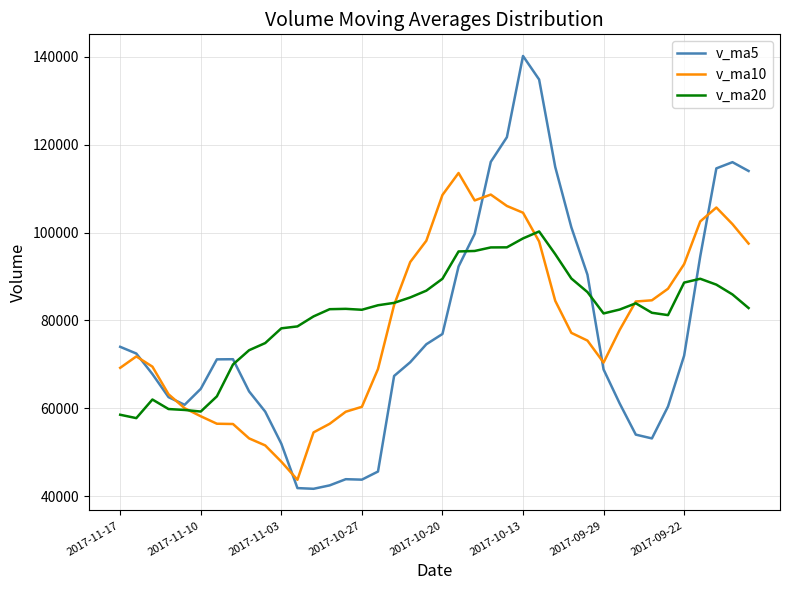

List the series in order of their peak value, highest first.

v_ma5, v_ma10, v_ma20